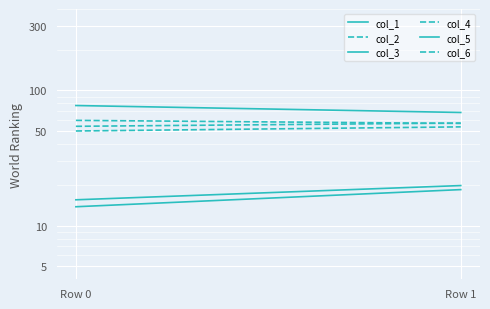

Reading left to right, transcribe all the data shown in this chart.

col_1: 13.8	18.4
col_2: 60.0	56.9
col_3: 77.2	68.6
col_4: 50.0	53.7
col_5: 15.5	19.7
col_6: 54.2	57.3